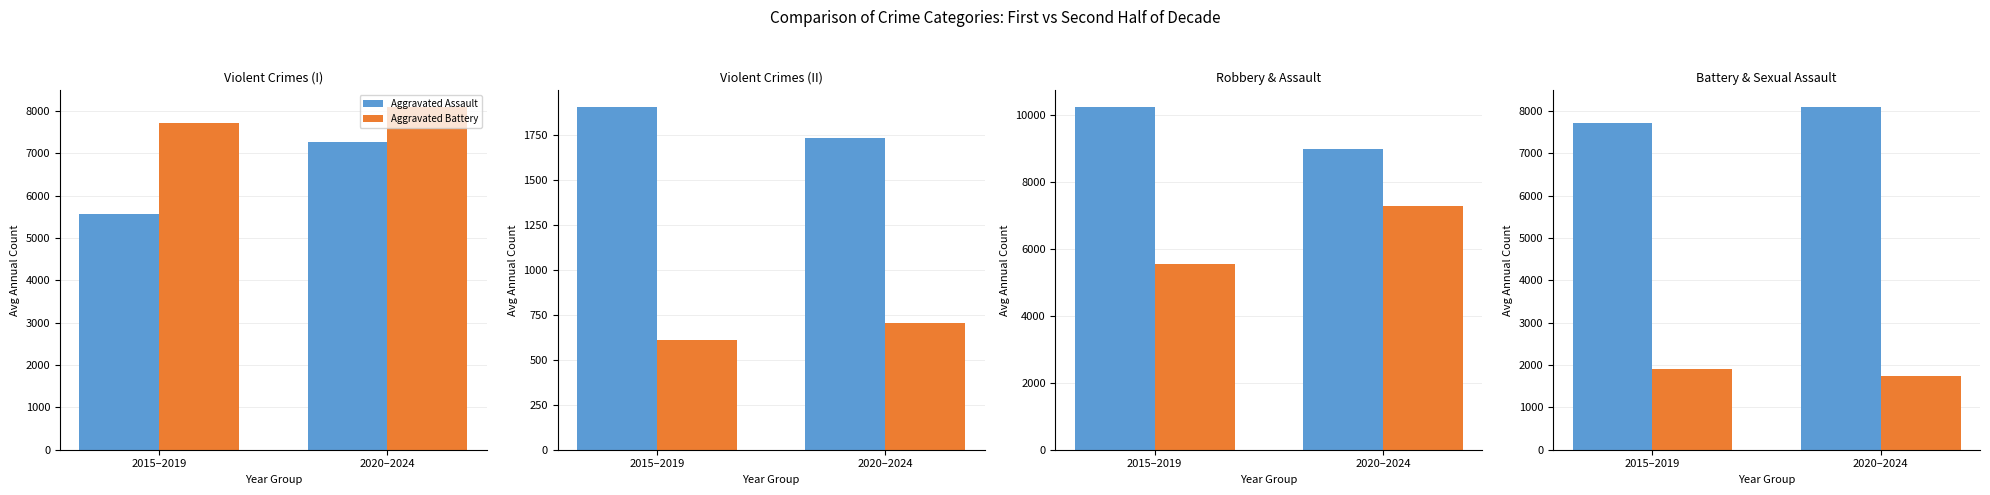

What is the label of the 2nd bar from the left?

2020–2024